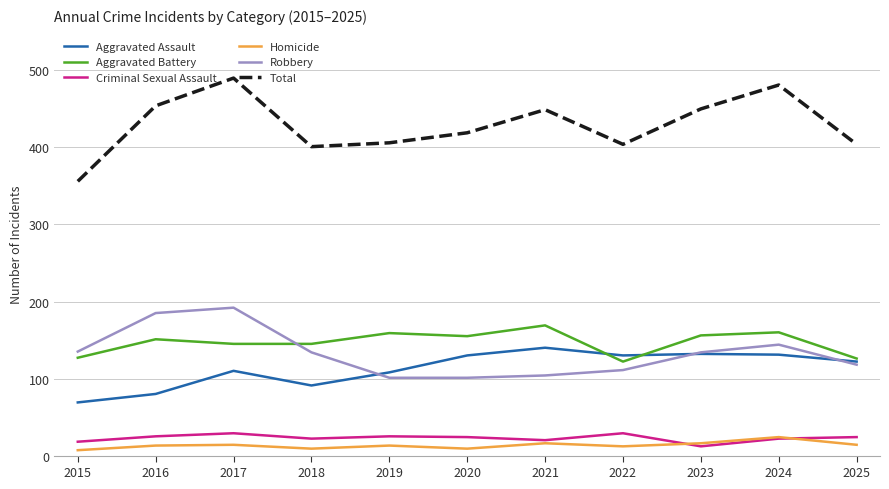

What are all the series names shown in the legend?

Aggravated Assault, Aggravated Battery, Criminal Sexual Assault, Homicide, Robbery, Total